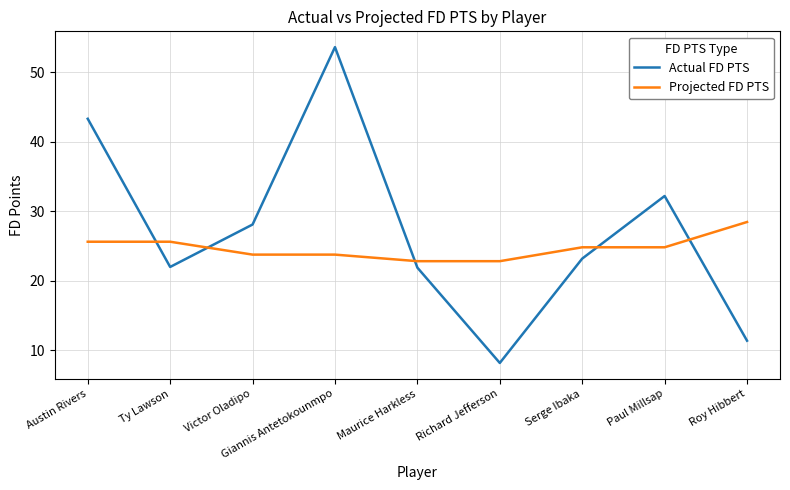

At which category is the sum across all series the highest?

Giannis Antetokounmpo